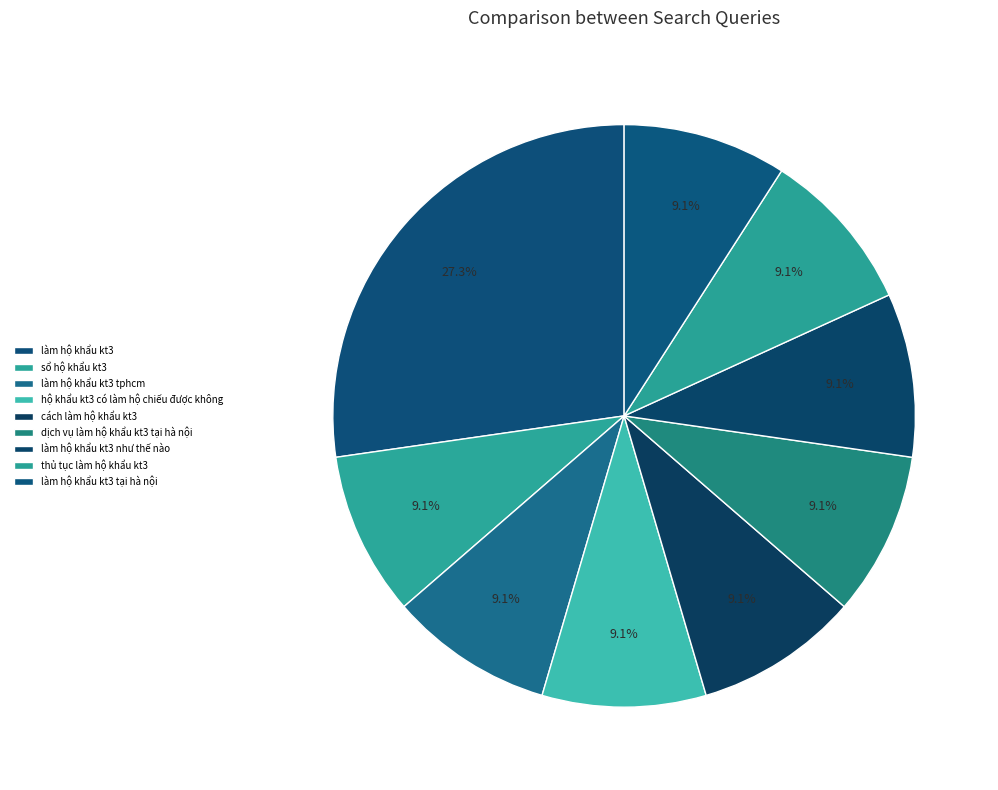

Count the number of slices in the pie.

9